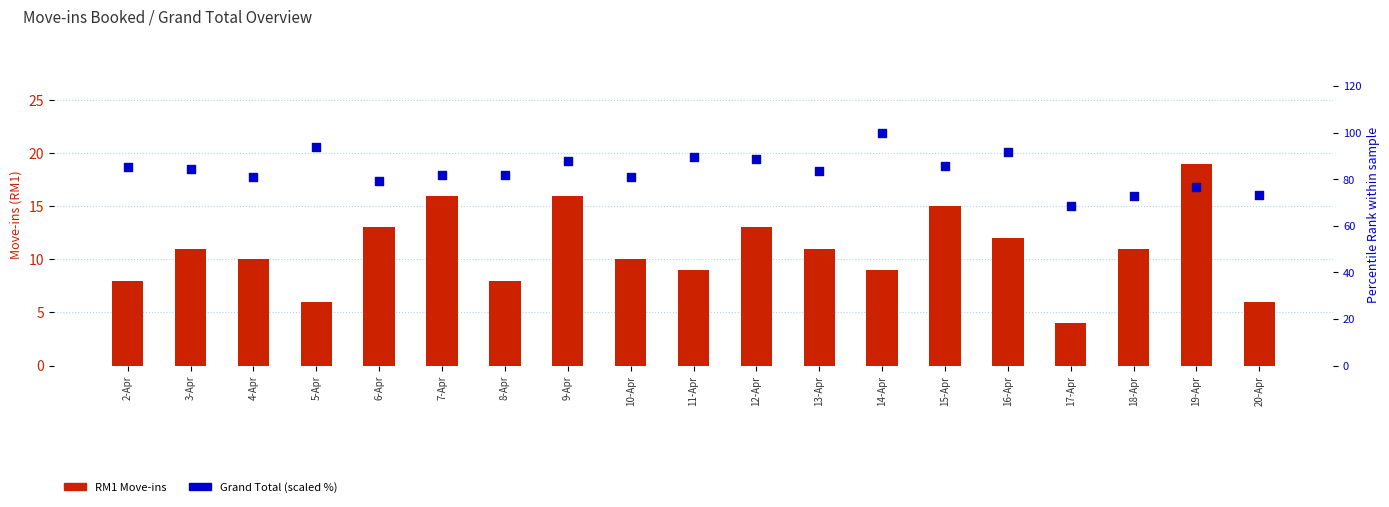

Which series contains the highest Y value?

Grand Total (percentile rank)